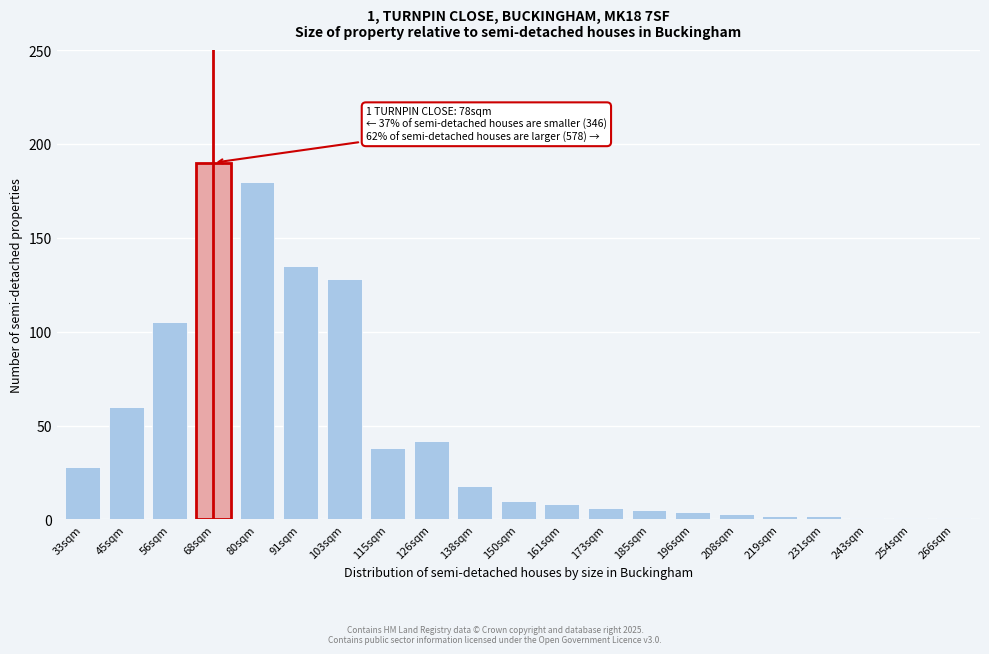

Reading left to right, extract all data points from this chart.

33sqm=28	45sqm=60	56sqm=105	68sqm=190	80sqm=180	91sqm=135	103sqm=128	115sqm=38	126sqm=42	138sqm=18	150sqm=10	161sqm=8	173sqm=6	185sqm=5	196sqm=4	208sqm=3	219sqm=2	231sqm=2	243sqm=1	254sqm=1	266sqm=1